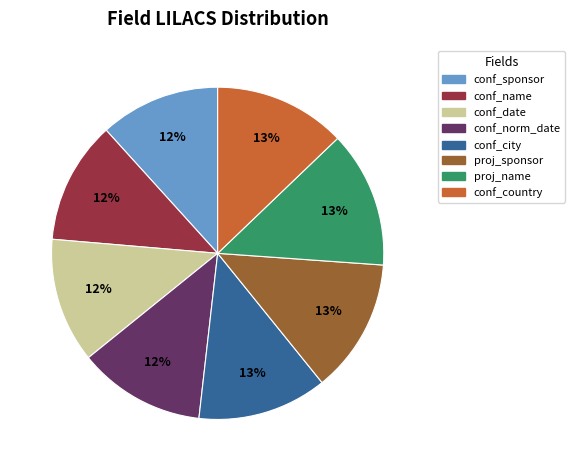

To the nearest percent, what portion does conf_city represent?

13%